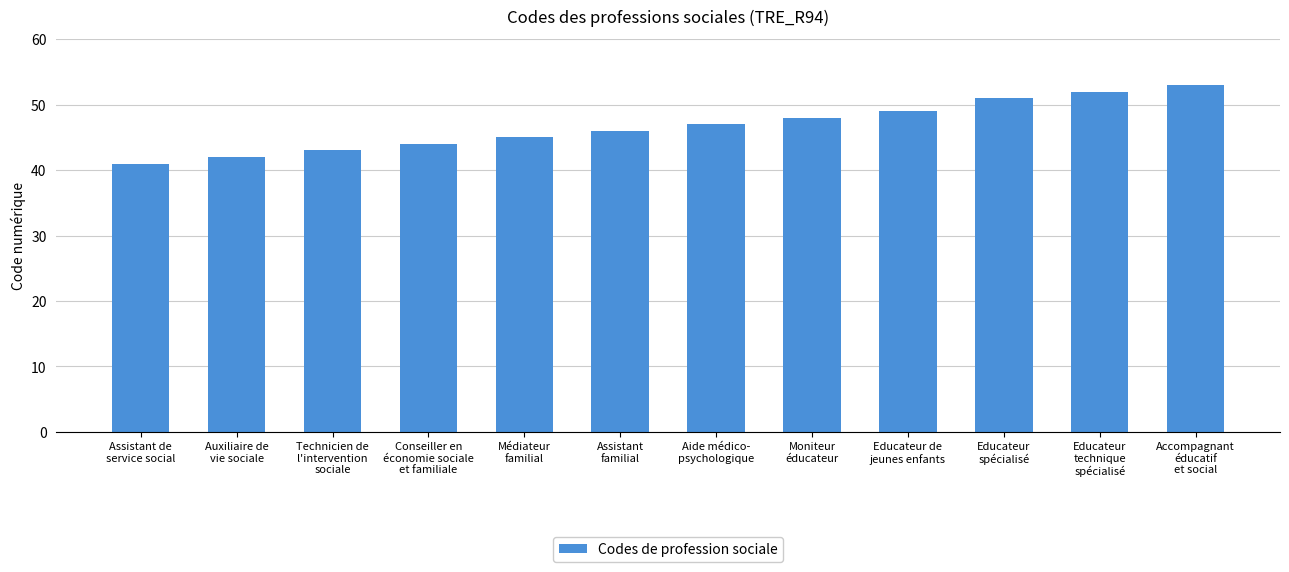

List the labels in order of value, largest first.

Accompagnant
éducatif
et social, Educateur
technique
spécialisé, Educateur
spécialisé, Educateur de
jeunes enfants, Moniteur
éducateur, Aide médico-
psychologique, Assistant
familial, Médiateur
familial, Conseiller en
économie sociale
et familiale, Technicien de
l'intervention
sociale, Auxiliaire de
vie sociale, Assistant de
service social